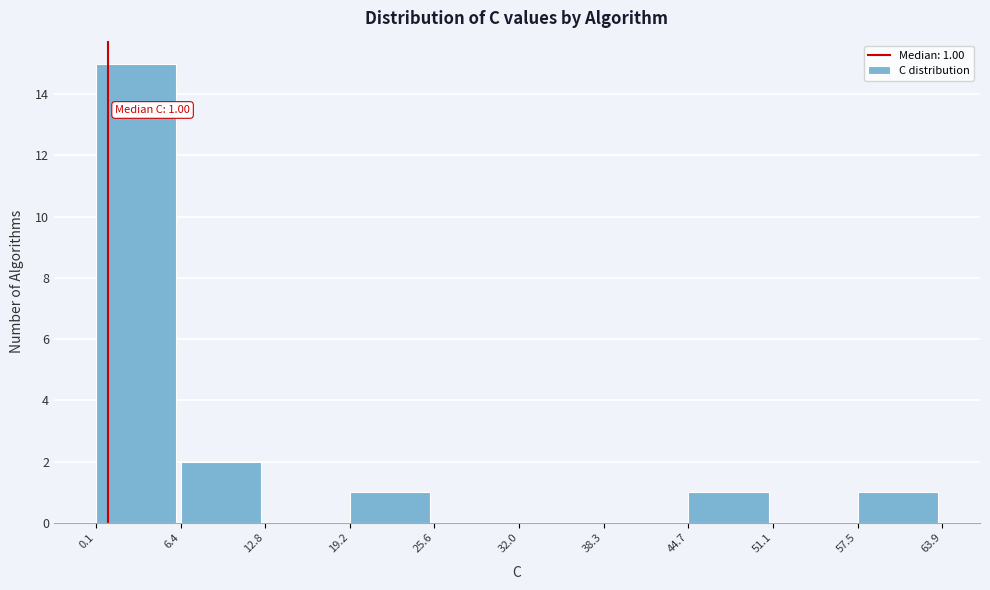

Which range on the x-axis has the tallest bar?

0.1 to 6.4